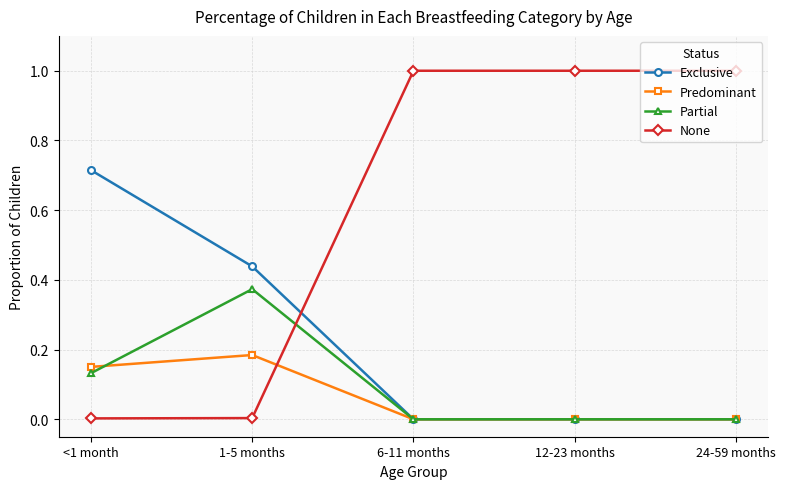

Which series has the widest spread of values?

None